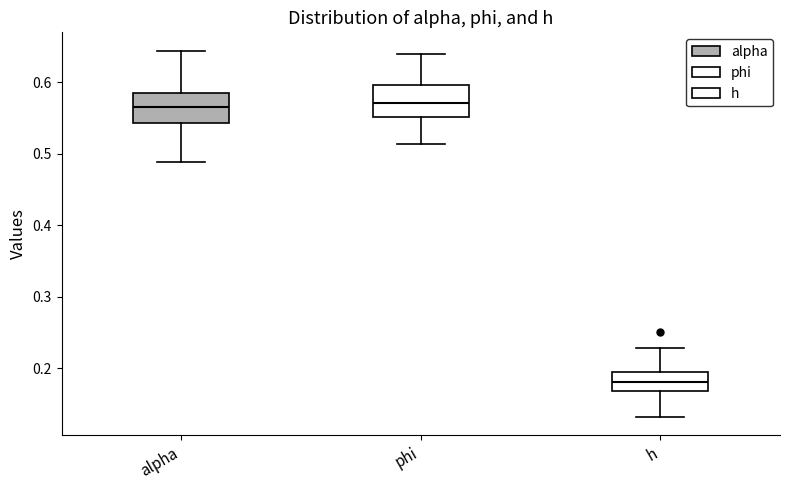

Reading left to right, transcribe this box plot: for each box, give where its median line is, the range the box spans, and where its two whiskers end, as read against the y-axis. The values are not printed on the chart, so give them approximately, as read against the axis.

alpha: median 0.57, box 0.54 to 0.58, whiskers 0.49 to 0.64
phi: median 0.57, box 0.55 to 0.60, whiskers 0.51 to 0.64
h: median 0.18, box 0.17 to 0.19, whiskers 0.13 to 0.23